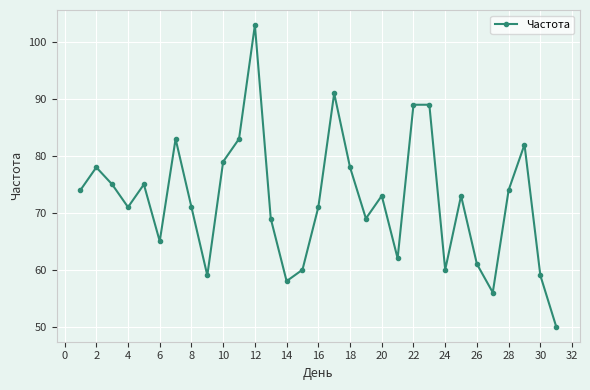

What is the average value?

72